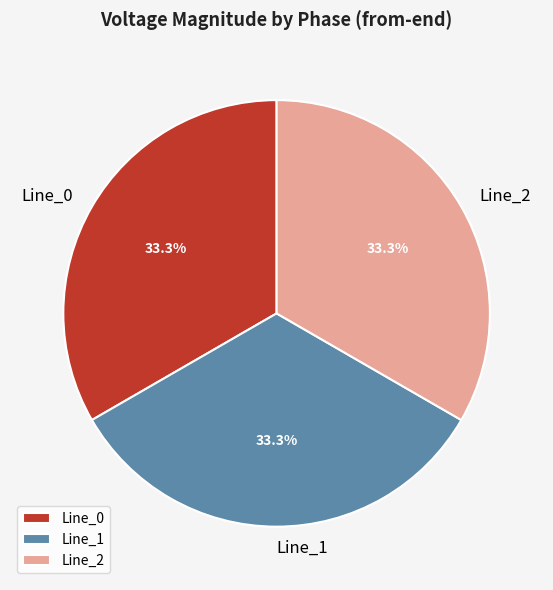

Is it true that Line_1 is 46% of the pie?

False